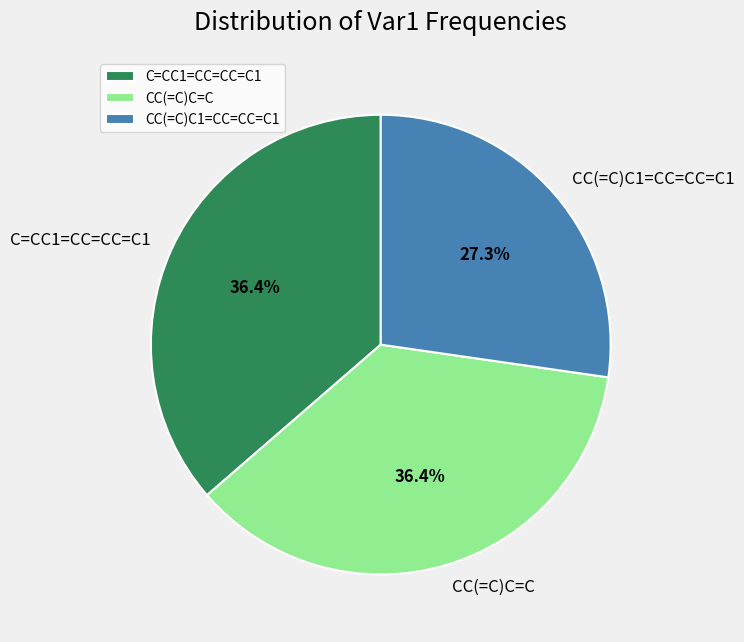

Approximately how many times larger is the value at C=CC1=CC=CC=C1 compared to CC(=C)C=C?

1.0